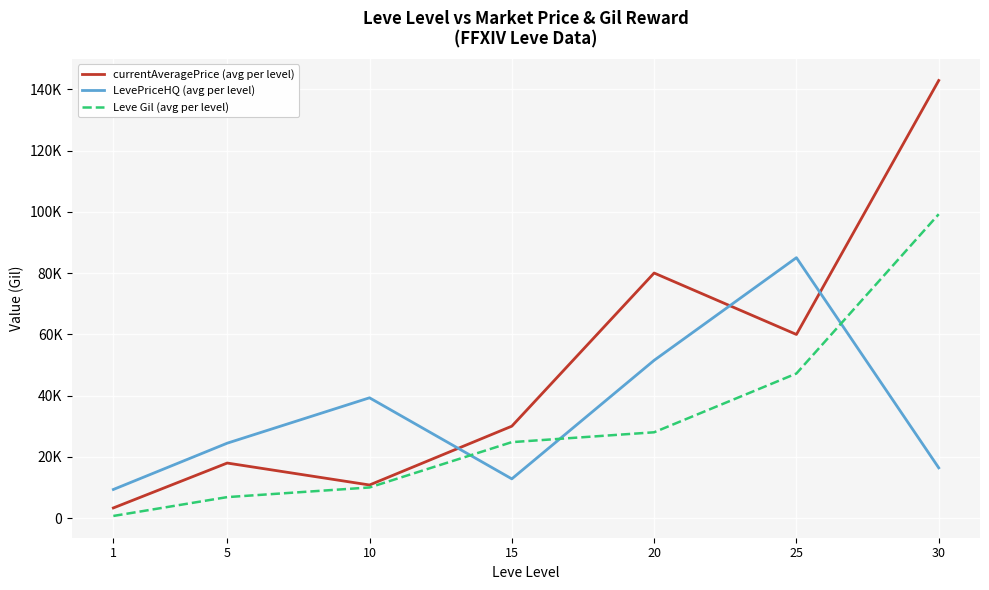

The value of Leve Gil (avg per level) at 25 is 28664. True or false?

False